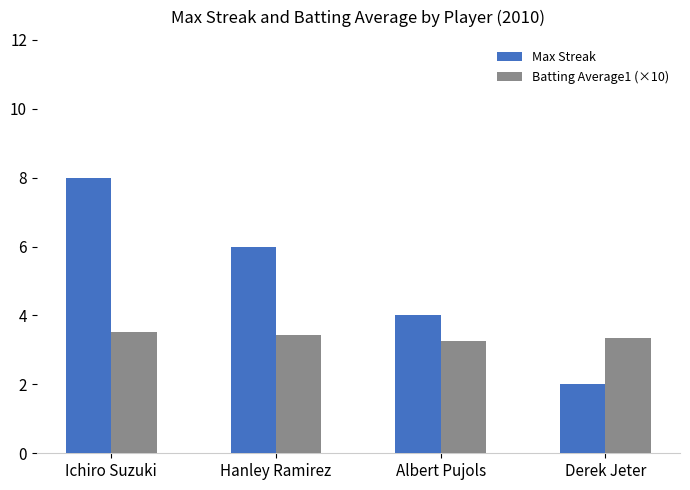

Reading left to right, transcribe all the data shown in this chart.

Max Streak: 8.0	6.0	4.0	2.0
Batting Average1 (×10): 3.5	3.4	3.3	3.3